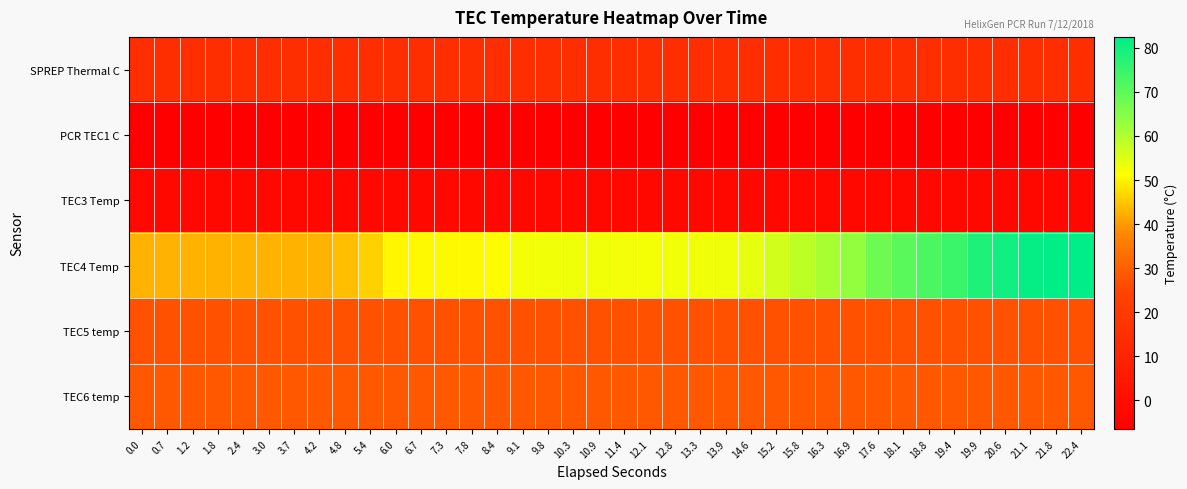

Reading left to right, what are all the values shown in this chart?

SPREP Thermal C: 0.0=14.7	0.7=14.7	1.2=14.7	1.8=14.7	2.4=14.7	3.0=14.7	3.7=14.7	4.2=14.7	4.8=14.7	5.4=14.7	6.0=14.7	6.7=14.7	7.3=14.7	7.8=14.7	8.4=14.7	9.1=14.7	9.8=14.7	10.3=14.7	10.9=14.7	11.4=14.7	12.1=14.7	12.8=14.7	13.3=14.7	13.9=14.7	14.6=14.7	15.2=14.7	15.8=14.7	16.3=14.7	16.9=14.7	17.6=14.7	18.1=14.7	18.8=14.7	19.4=14.7	19.9=14.7	20.6=14.7	21.1=14.7	21.8=14.7	22.4=14.7
PCR TEC1 C: 0.0=-6.5	0.7=-6.5	1.2=-6.5	1.8=-6.5	2.4=-6.5	3.0=-6.5	3.7=-6.5	4.2=-6.5	4.8=-6.5	5.4=-6.5	6.0=-6.5	6.7=-6.5	7.3=-6.5	7.8=-6.5	8.4=-6.5	9.1=-6.5	9.8=-6.5	10.3=-6.5	10.9=-6.5	11.4=-6.5	12.1=-6.5	12.8=-6.5	13.3=-6.5	13.9=-6.5	14.6=-6.5	15.2=-6.5	15.8=-6.5	16.3=-6.5	16.9=-6.5	17.6=-6.5	18.1=-6.5	18.8=-6.5	19.4=-6.5	19.9=-6.5	20.6=-6.5	21.1=-6.5	21.8=-6.5	22.4=-6.5
TEC3 Temp: 0.0=-2.7	0.7=-2.7	1.2=-2.7	1.8=-2.7	2.4=-2.7	3.0=-2.7	3.7=-2.7	4.2=-2.7	4.8=-2.7	5.4=-2.7	6.0=-2.7	6.7=-2.7	7.3=-2.7	7.8=-2.7	8.4=-2.7	9.1=-2.7	9.8=-2.7	10.3=-2.7	10.9=-2.7	11.4=-2.7	12.1=-2.7	12.8=-2.7	13.3=-2.7	13.9=-2.7	14.6=-2.7	15.2=-2.7	15.8=-2.7	16.3=-2.7	16.9=-2.7	17.6=-2.7	18.1=-2.7	18.8=-2.7	19.4=-2.7	19.9=-2.7	20.6=-2.7	21.1=-2.7	21.8=-2.7	22.4=-2.7
TEC4 Temp: 0.0=42.8	0.7=42.8	1.2=42.7	1.8=42.7	2.4=42.7	3.0=42.6	3.7=42.6	4.2=42.7	4.8=44.0	5.4=46.3	6.0=50.2	6.7=50.7	7.3=50.8	7.8=50.6	8.4=51.2	9.1=52.2	9.8=52.9	10.3=52.9	10.9=52.8	11.4=52.4	12.1=52.4	12.8=52.7	13.3=52.9	13.9=53.0	14.6=54.3	15.2=56.4	15.8=58.8	16.3=61.2	16.9=63.6	17.6=68.2	18.1=70.4	18.8=72.5	19.4=74.5	19.9=78.4	20.6=80.2	21.1=81.8	21.8=82.5	22.4=82.3
TEC5 temp: 0.0=27.5	0.7=27.5	1.2=27.5	1.8=27.5	2.4=27.5	3.0=27.5	3.7=27.5	4.2=27.5	4.8=27.5	5.4=27.5	6.0=27.5	6.7=27.5	7.3=27.5	7.8=27.5	8.4=27.5	9.1=27.5	9.8=27.5	10.3=27.5	10.9=27.5	11.4=27.5	12.1=27.5	12.8=27.5	13.3=27.5	13.9=27.5	14.6=27.5	15.2=27.5	15.8=27.5	16.3=27.5	16.9=27.5	17.6=27.5	18.1=27.5	18.8=27.5	19.4=27.5	19.9=27.5	20.6=27.5	21.1=27.5	21.8=27.5	22.4=27.5
TEC6 temp: 0.0=28.8	0.7=28.8	1.2=28.7	1.8=28.7	2.4=28.7	3.0=28.7	3.7=28.8	4.2=28.8	4.8=28.8	5.4=28.8	6.0=28.8	6.7=28.8	7.3=28.8	7.8=28.8	8.4=28.7	9.1=28.8	9.8=28.8	10.3=28.8	10.9=28.8	11.4=28.8	12.1=28.8	12.8=28.7	13.3=28.6	13.9=28.6	14.6=28.6	15.2=28.6	15.8=28.7	16.3=28.7	16.9=28.7	17.6=28.8	18.1=28.8	18.8=28.8	19.4=28.8	19.9=28.8	20.6=28.8	21.1=28.9	21.8=28.9	22.4=28.9